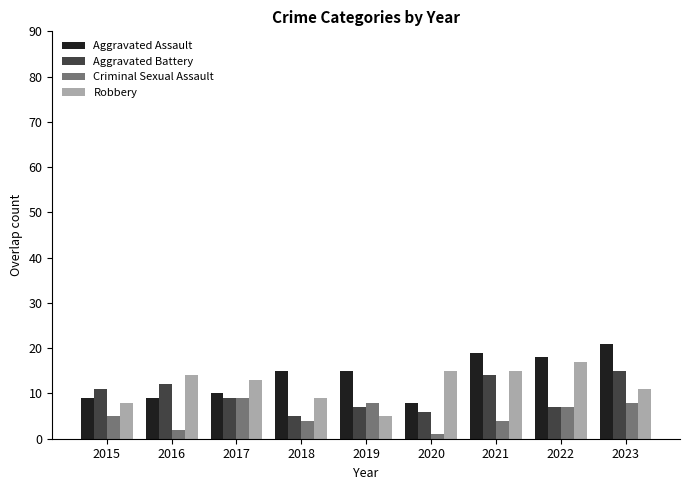

How many bars are there in each group?

4